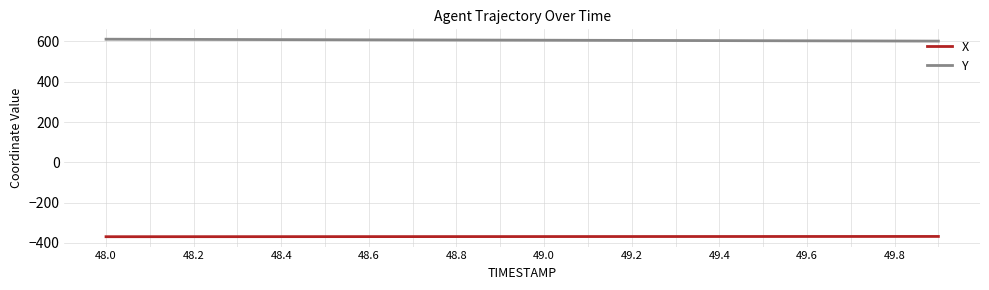

Which series has the largest total across all categories?

Y